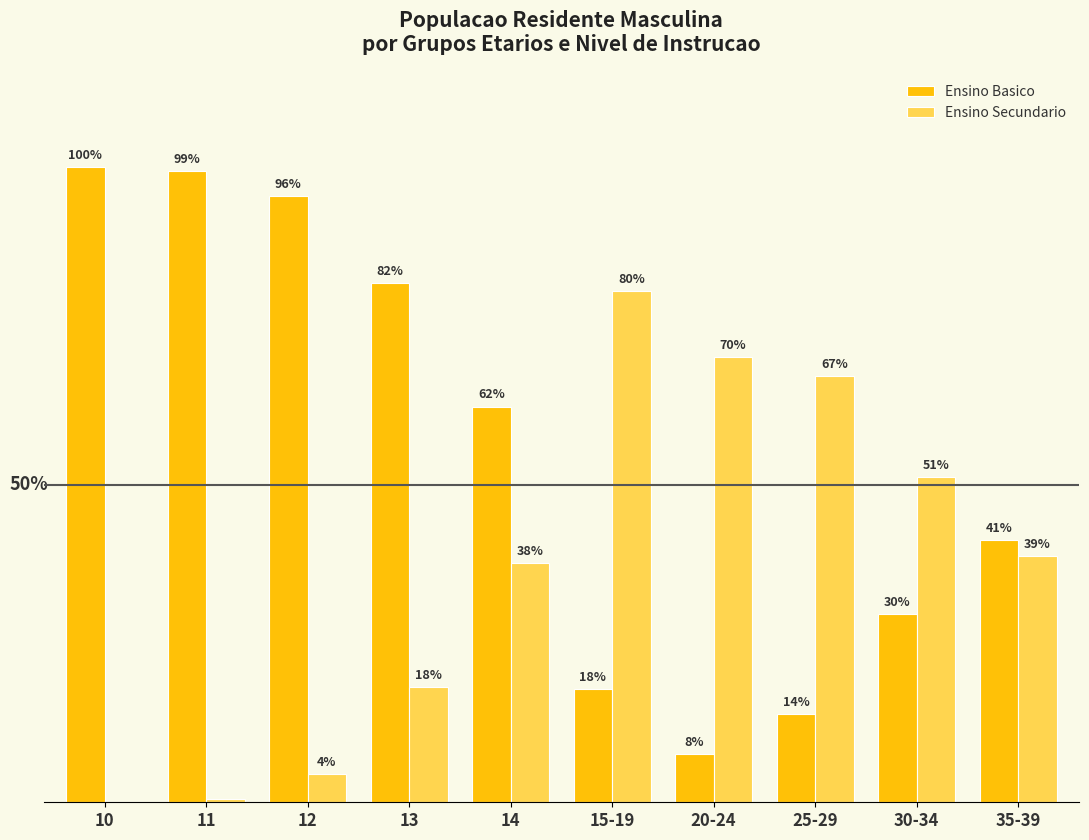

True or false: Ensino Secundario has a value of 51.2 at 30-34.

True